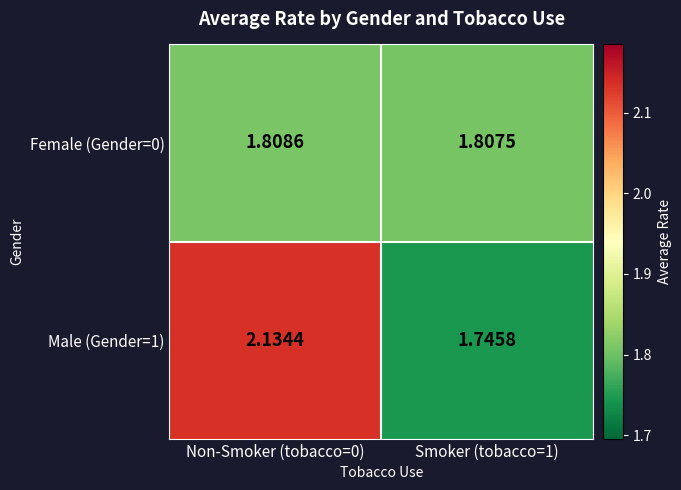

Between Non-Smoker (tobacco=0) and Smoker (tobacco=1), which is larger?

Non-Smoker (tobacco=0)